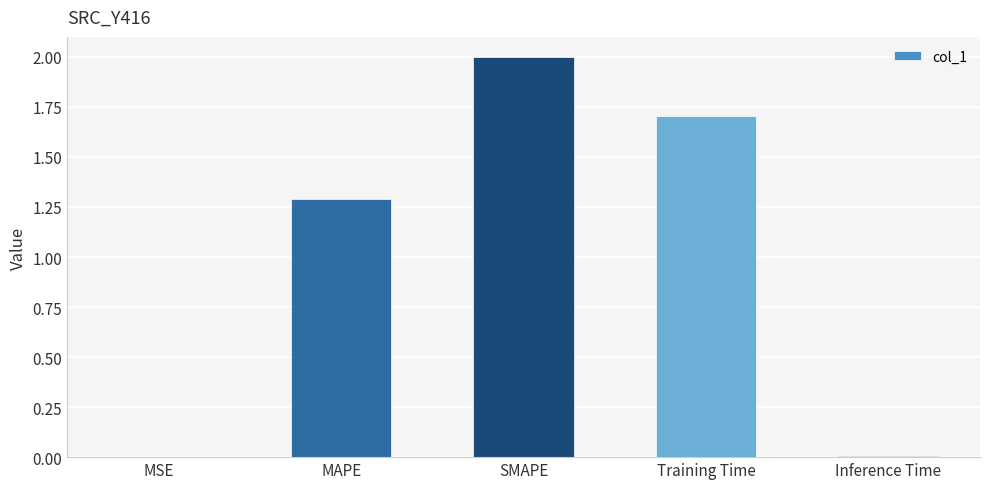

Where does the data first go above 1?

MAPE